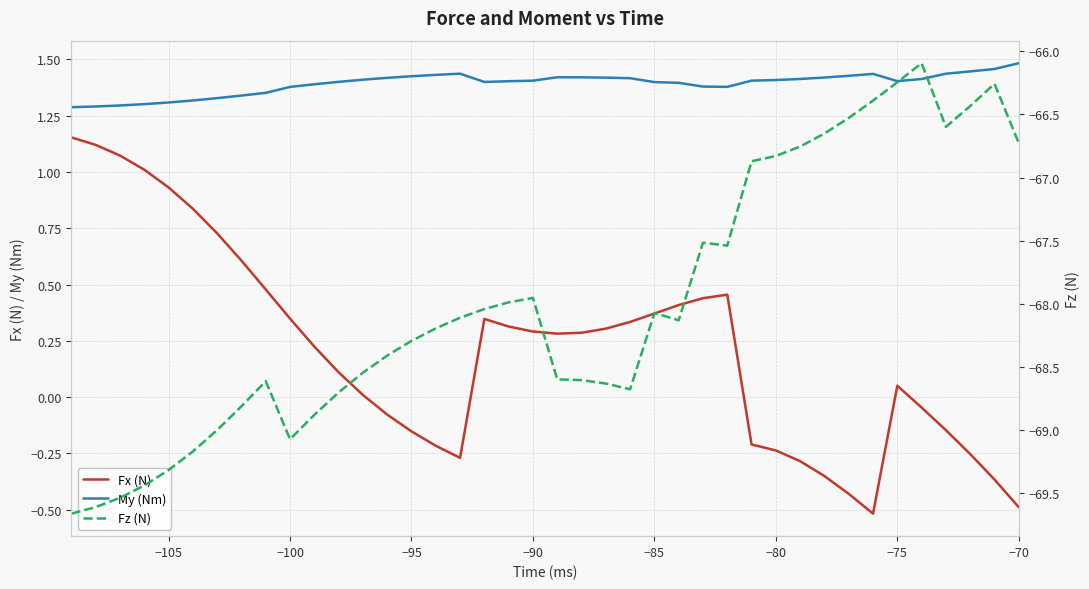

True or false: My (Nm) and Fx (N) cross at least once.

False